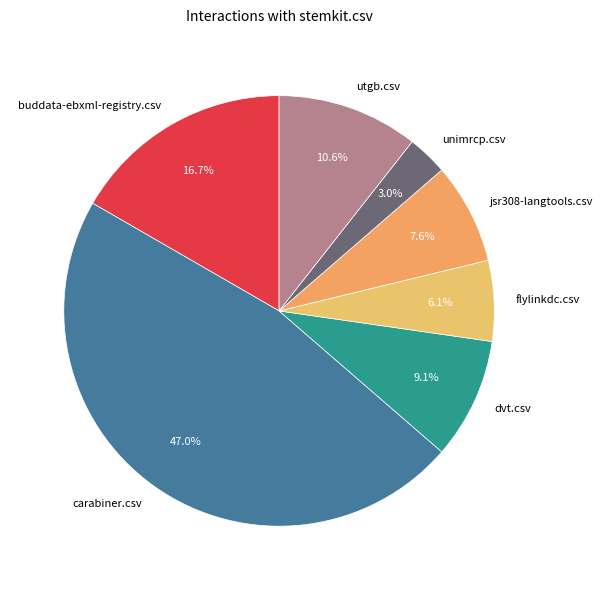

What percentage is NOT represented by buddata-ebxml-registry.csv?

83.3%